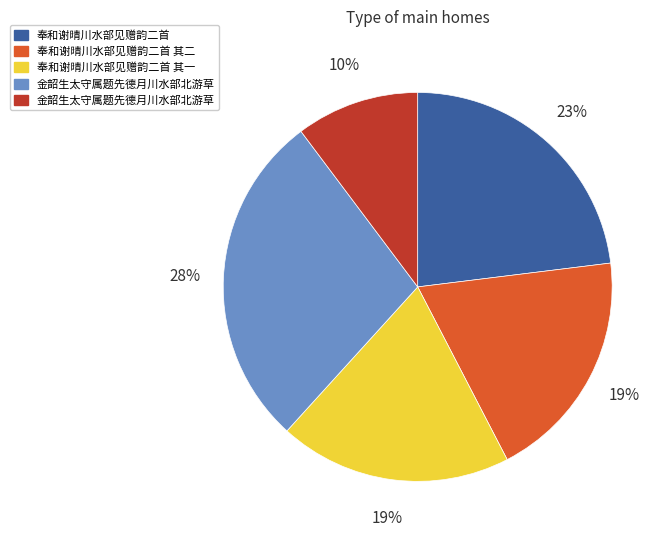

How many slices are in this pie chart?

5